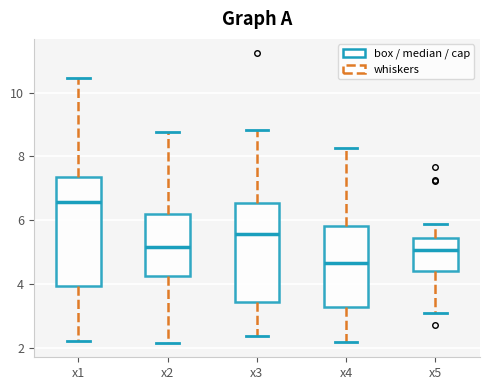

Which box's median line is the lowest?

x4